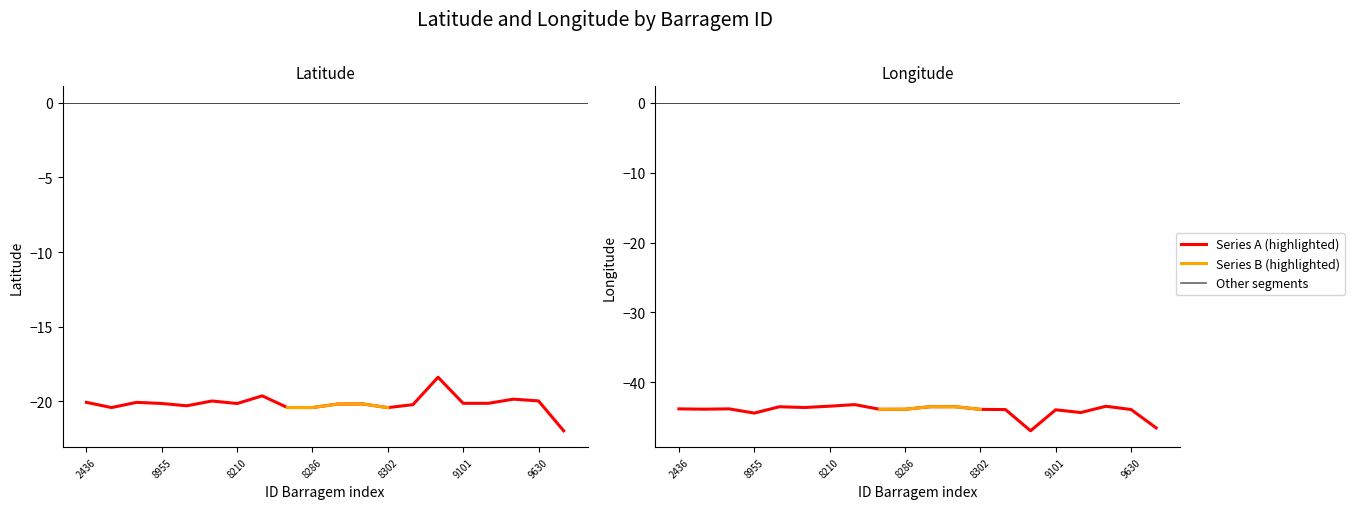

True or false: Longitude has a value of -43.2 at 8332.

True